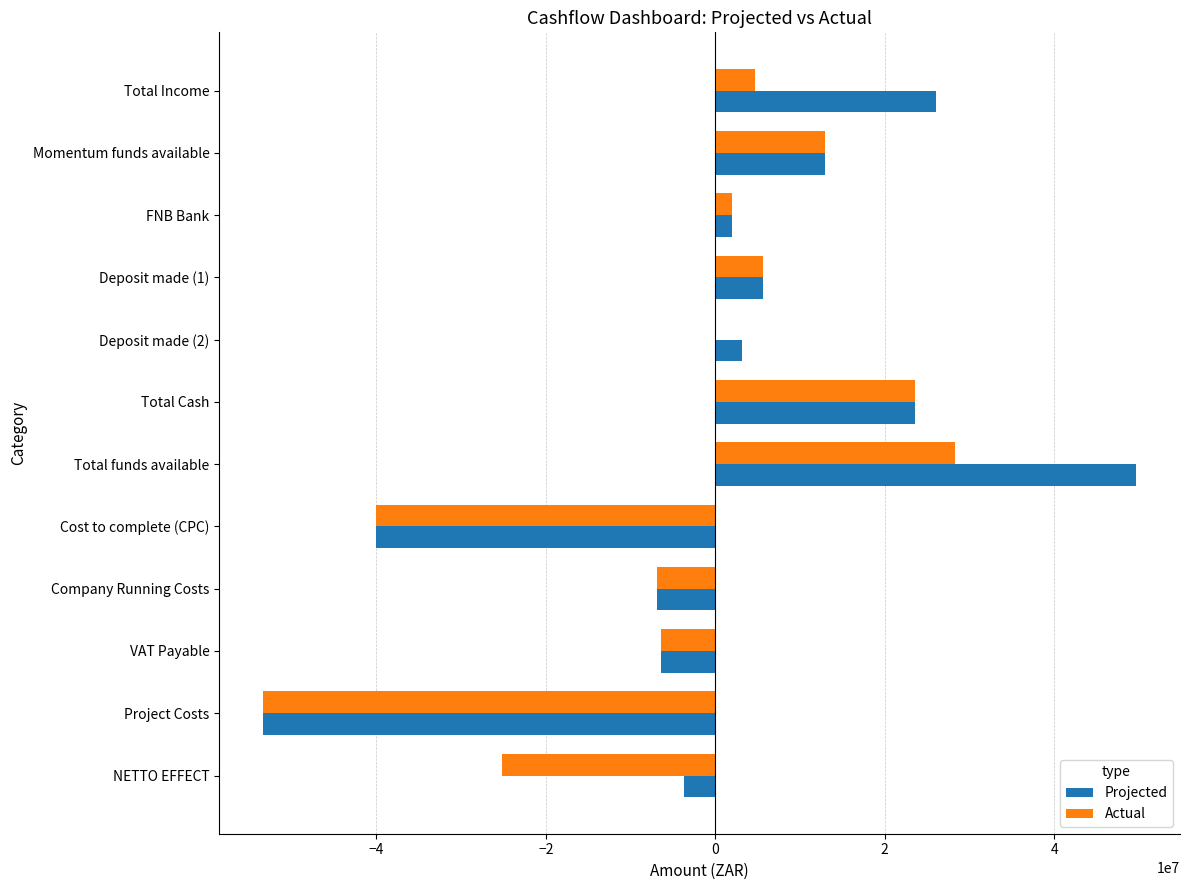

What is the maximum value shown in the chart?

49685264.0